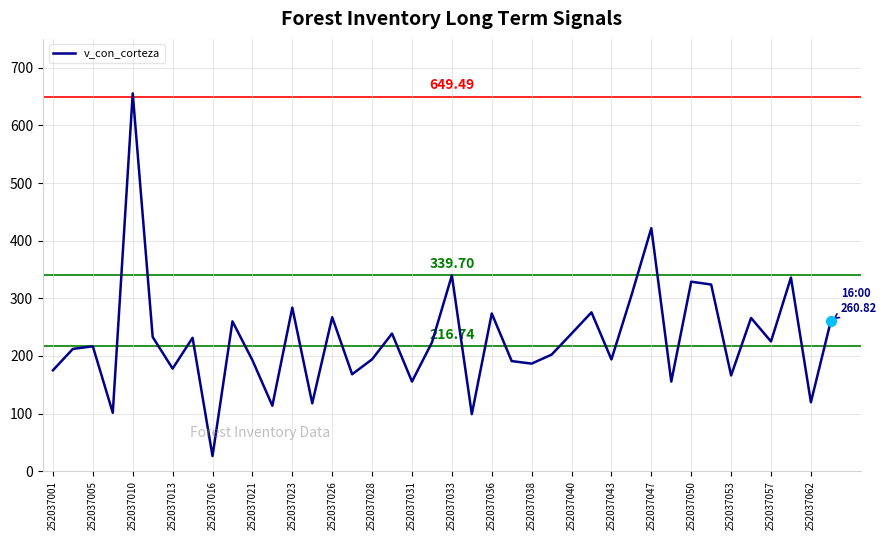

What is the maximum value shown in the chart?

655.5